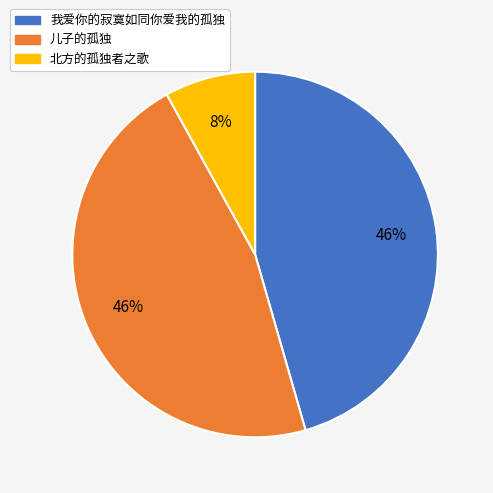

The 北方的孤独者之歌 slice represents 19% of the pie. True or false?

False